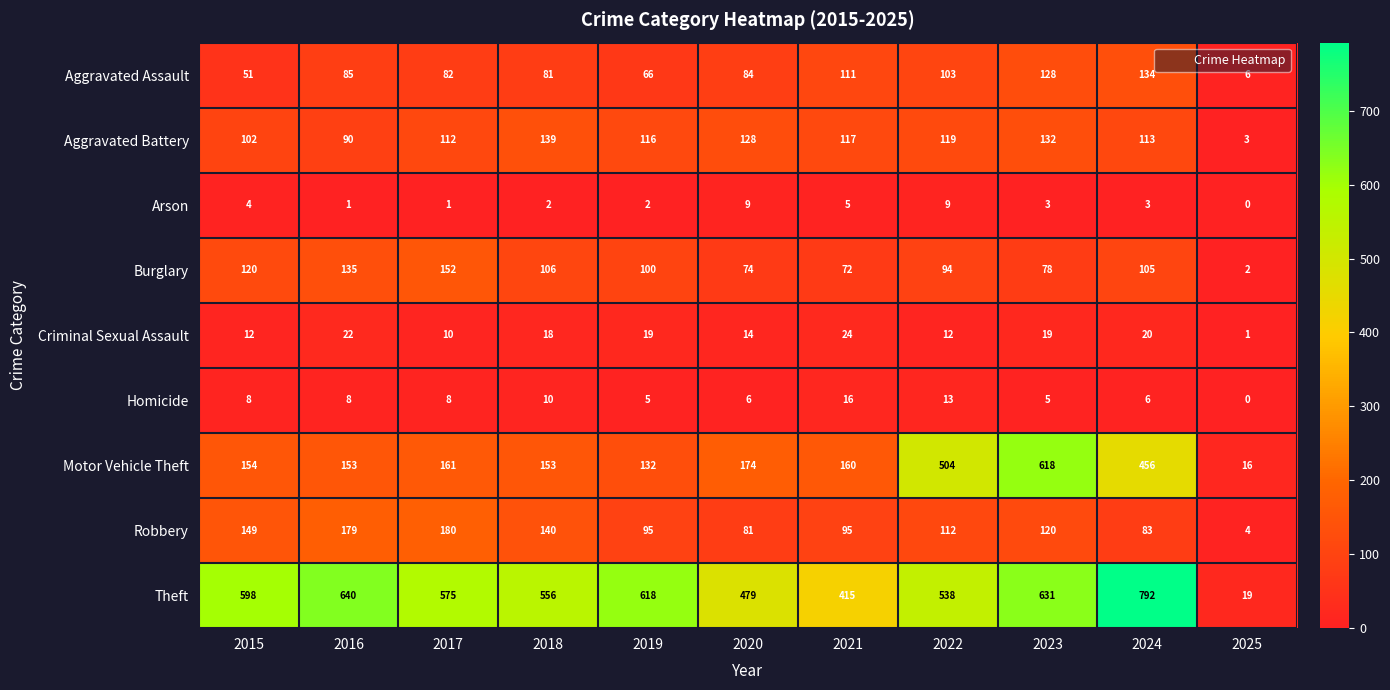

The value of Aggravated Battery at 2025 is 3. True or false?

True